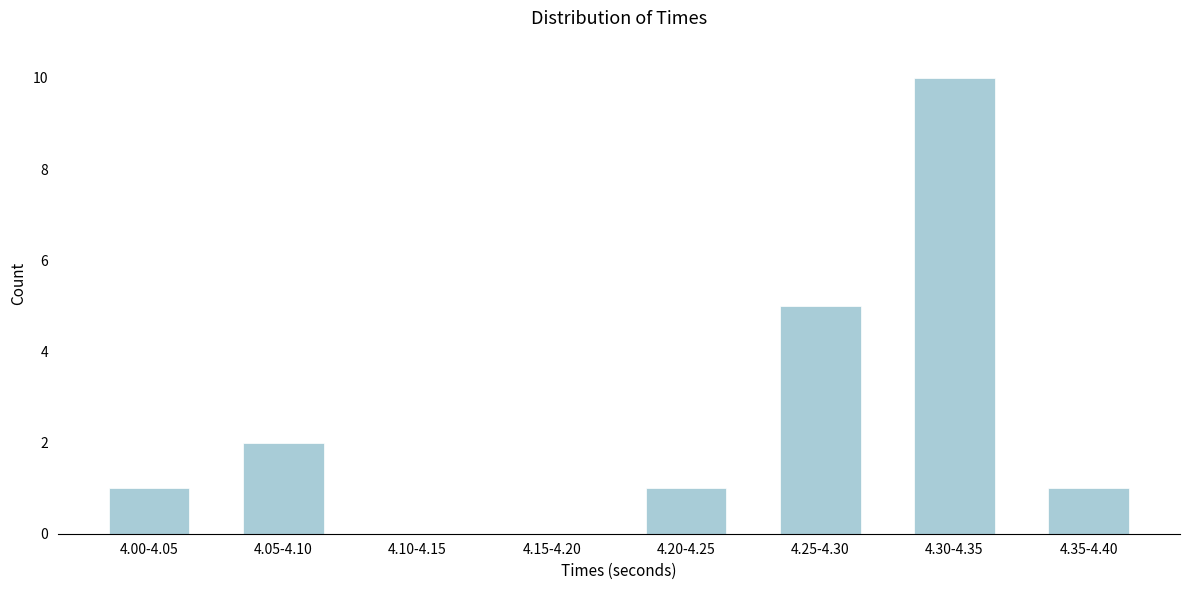

Reading left to right, what are all the values shown in this chart?

4.00-4.05=1	4.05-4.10=2	4.10-4.15=0	4.15-4.20=0	4.20-4.25=1	4.25-4.30=5	4.30-4.35=10	4.35-4.40=1